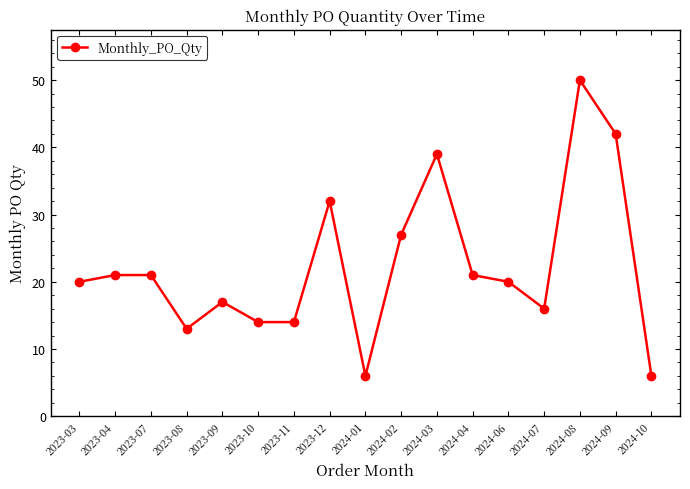

Count the number of categories in the chart.

17